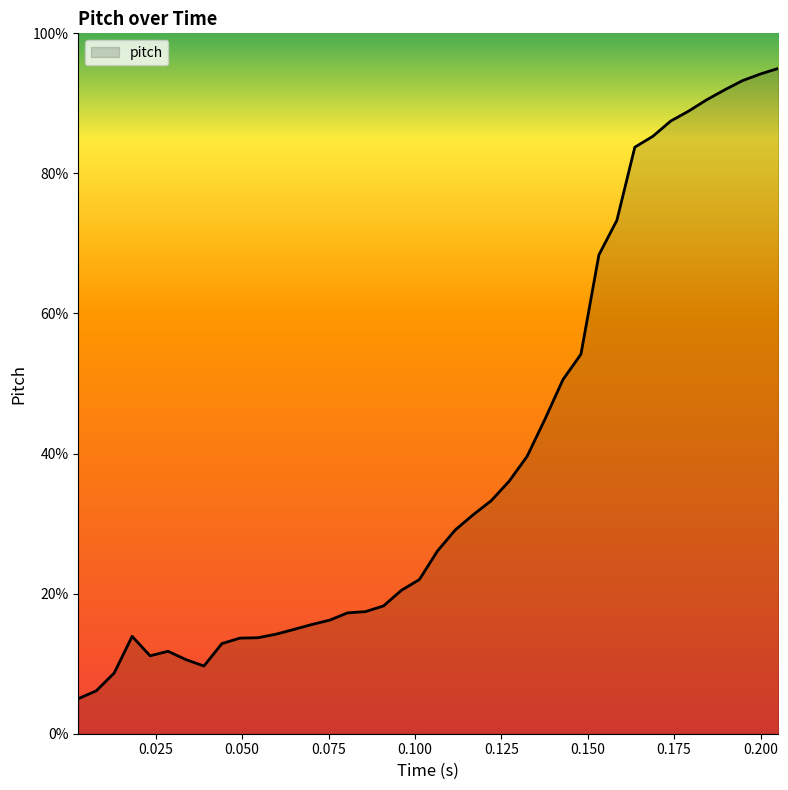

What is the greatest value displayed?

95.0